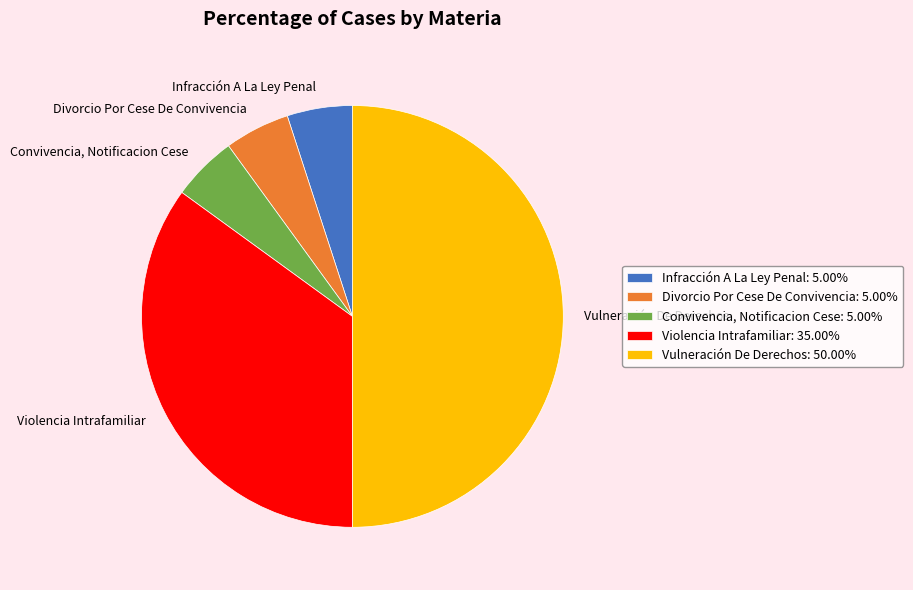

Is it true that Violencia Intrafamiliar is 41% of the pie?

False